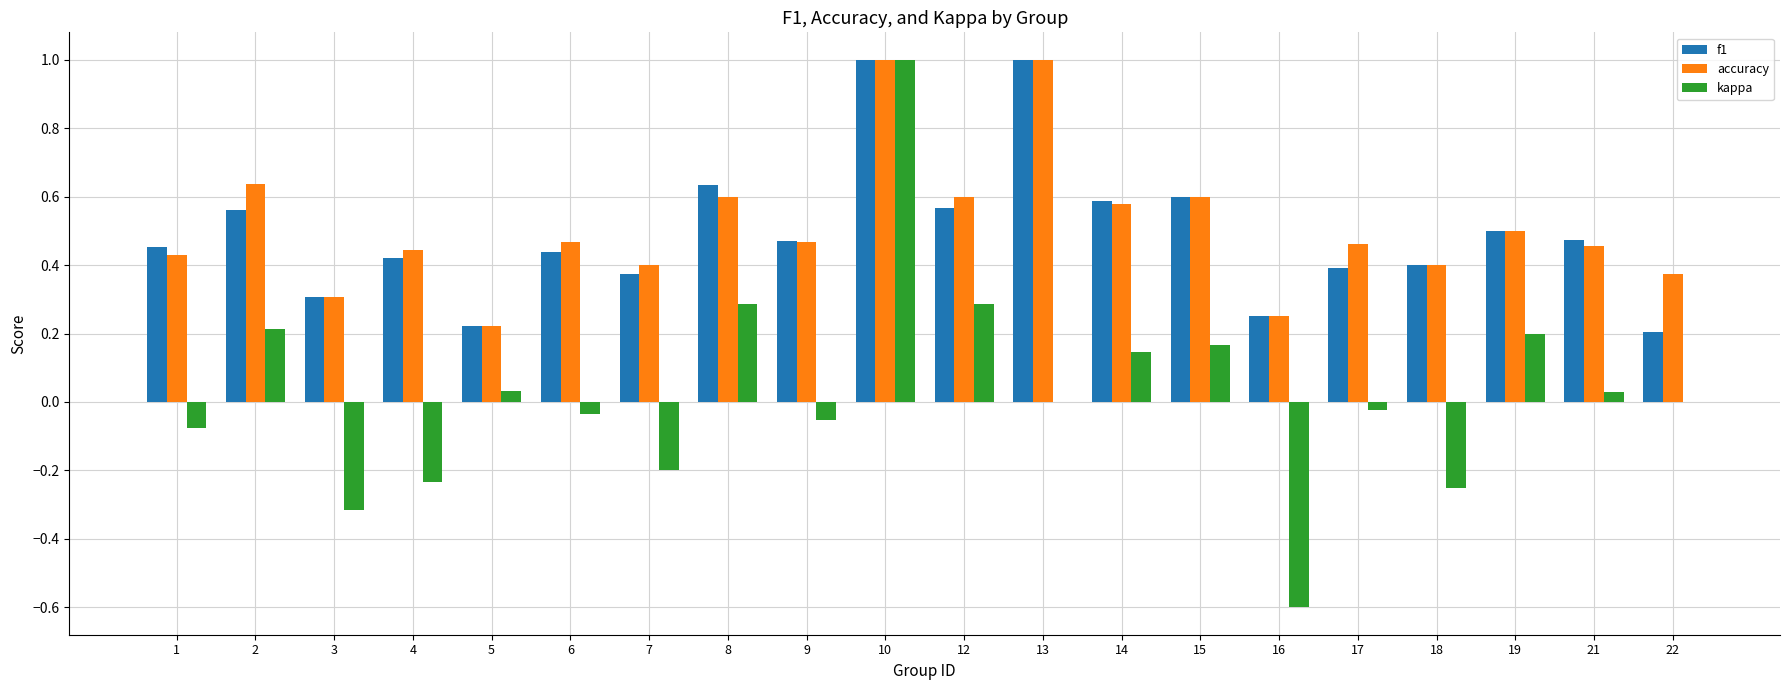

Which series has the largest range (max minus min)?

kappa